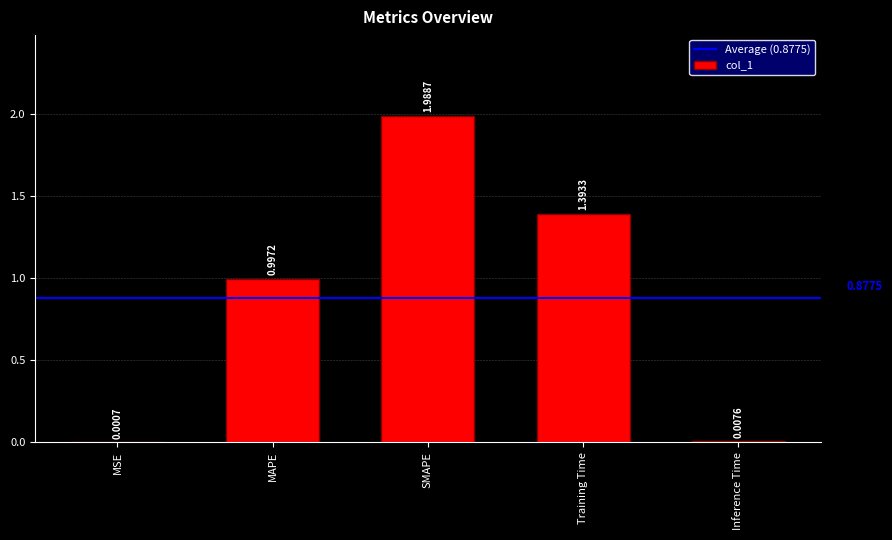

Are the bars grouped side by side (vs. stacked)?

No